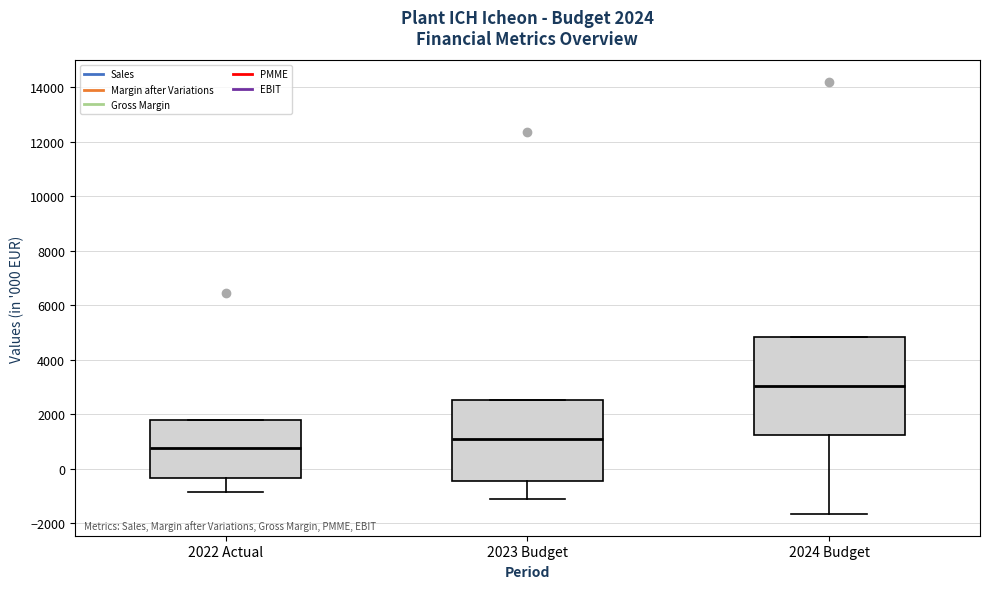

Which box's median line is the highest?

2024 Budget